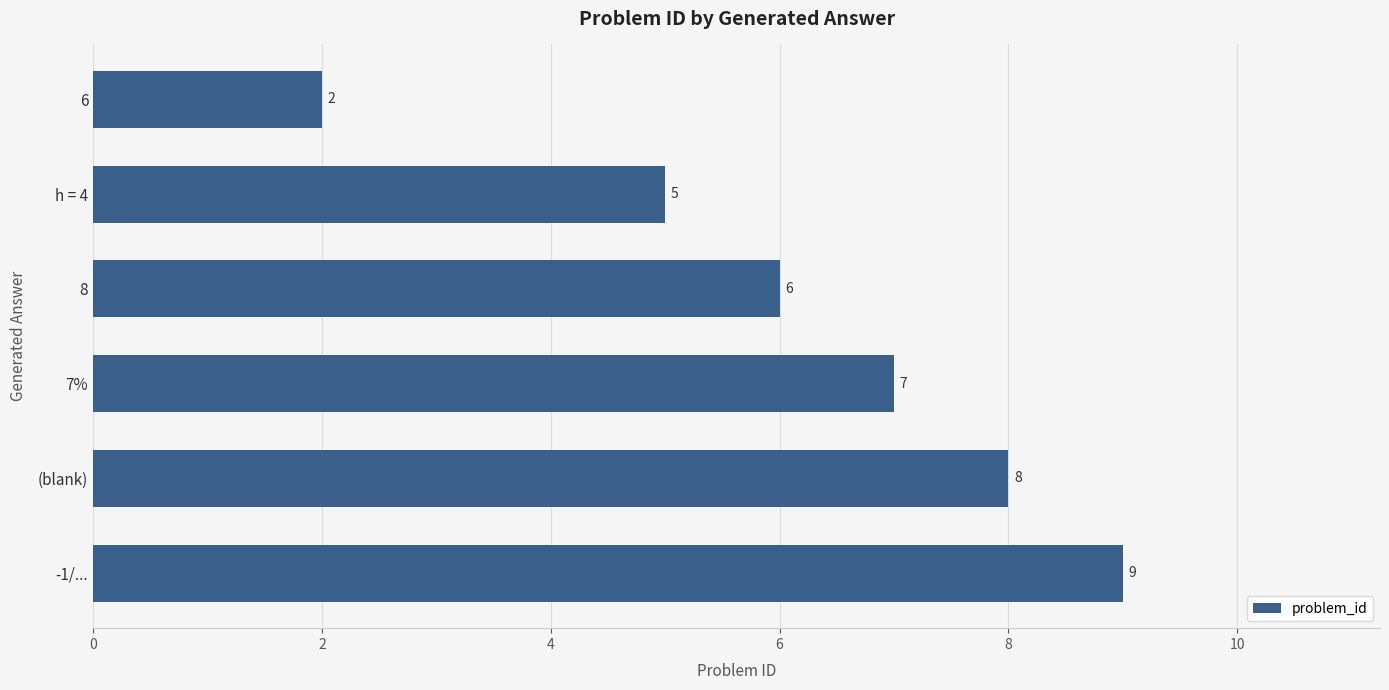

List the labels in order of value, smallest first.

6, h = 4, 8, 7%, (blank), -1/...